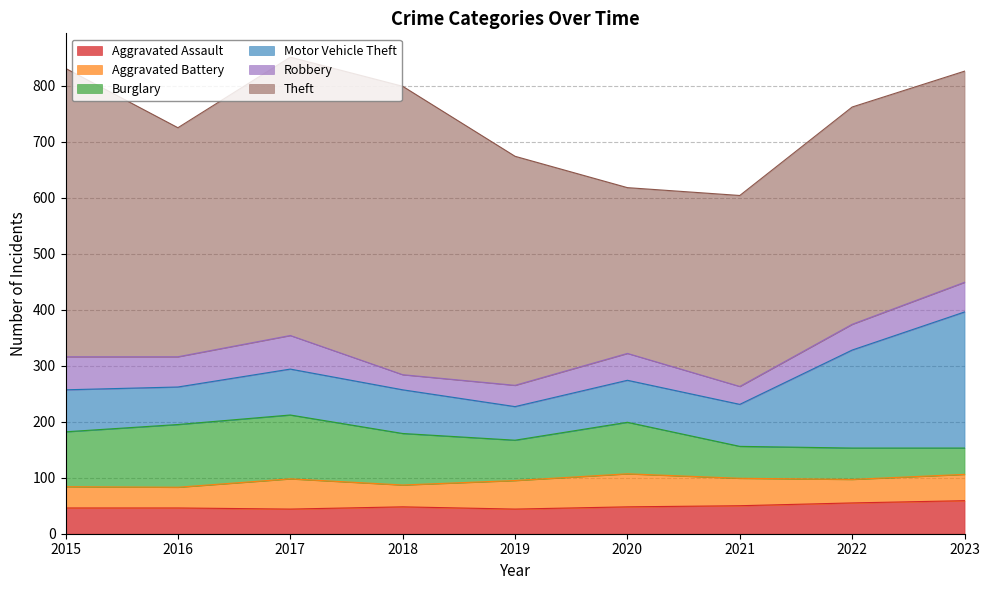

How many categories are shown in the chart?

9